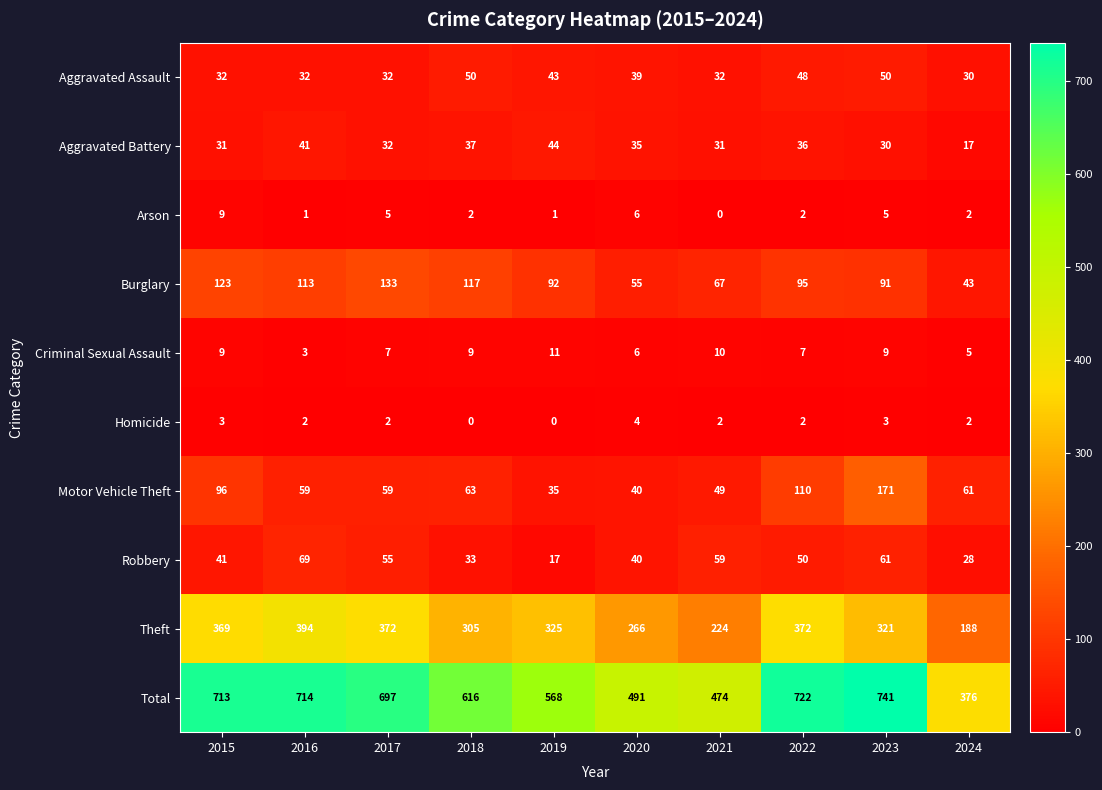

How many data points does each series have?

10